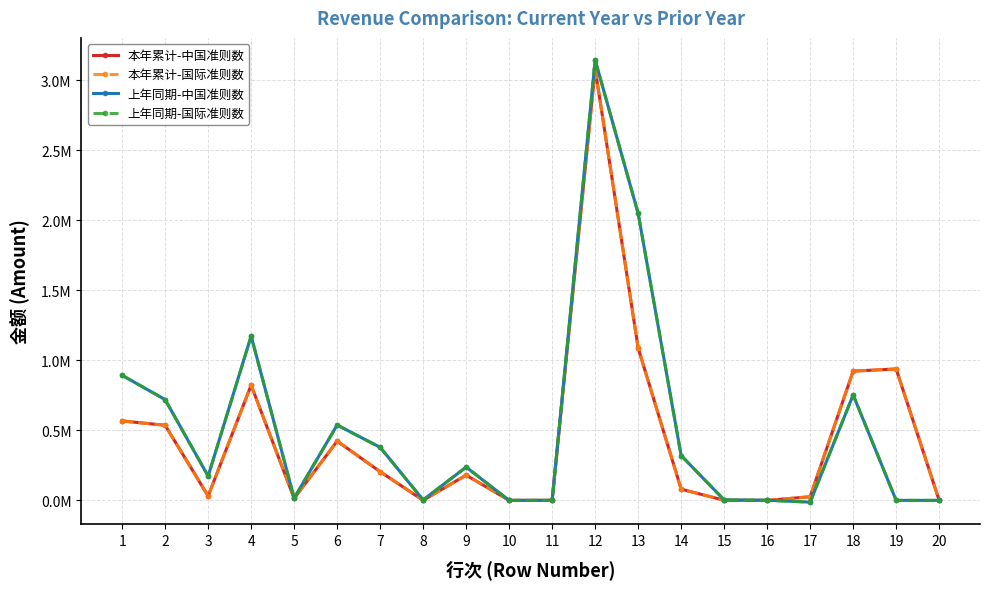

Which series has the largest range (max minus min)?

上年同期-中国准则数